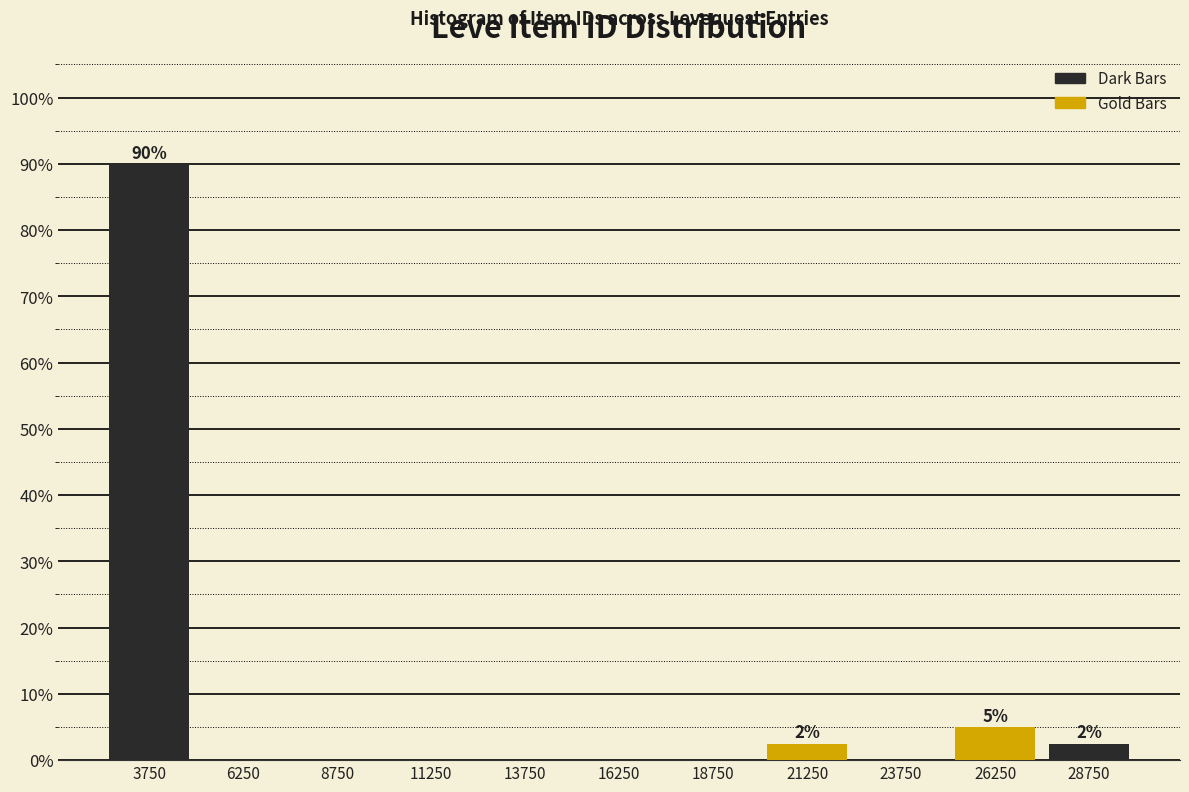

Which range on the x-axis has the tallest bar?

2500 to 5000